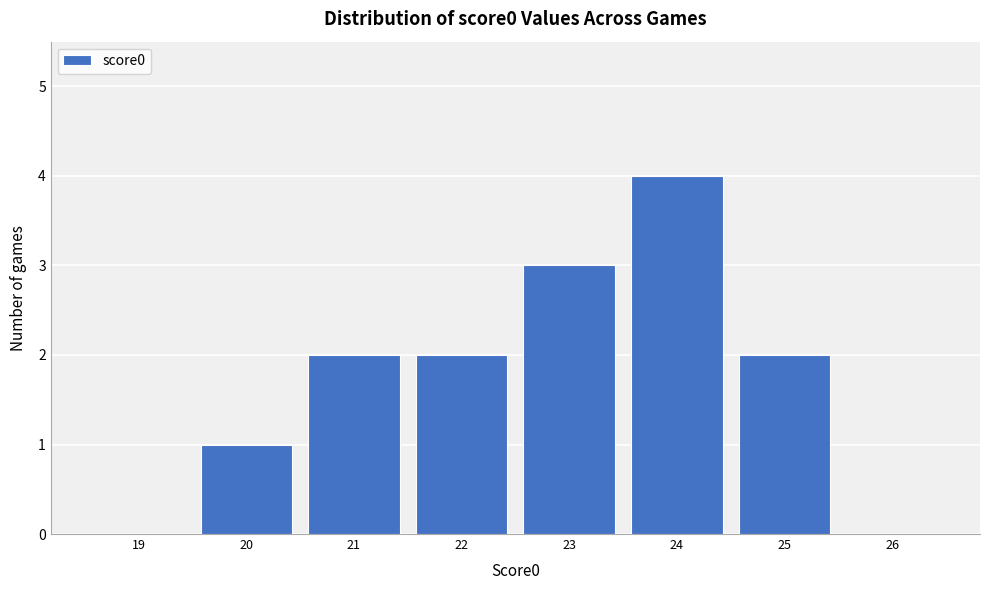

Reading left to right, transcribe all the data shown in this chart.

19=0	20=1	21=2	22=2	23=3	24=4	25=2	26=0